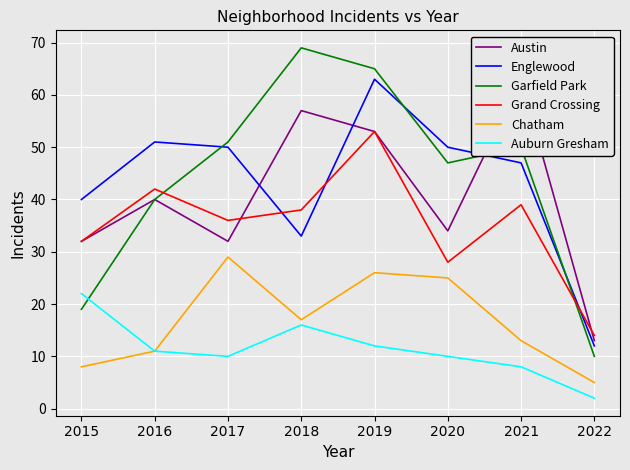

What are all the series names shown in the legend?

Austin, Englewood, Garfield Park, Grand Crossing, Chatham, Auburn Gresham